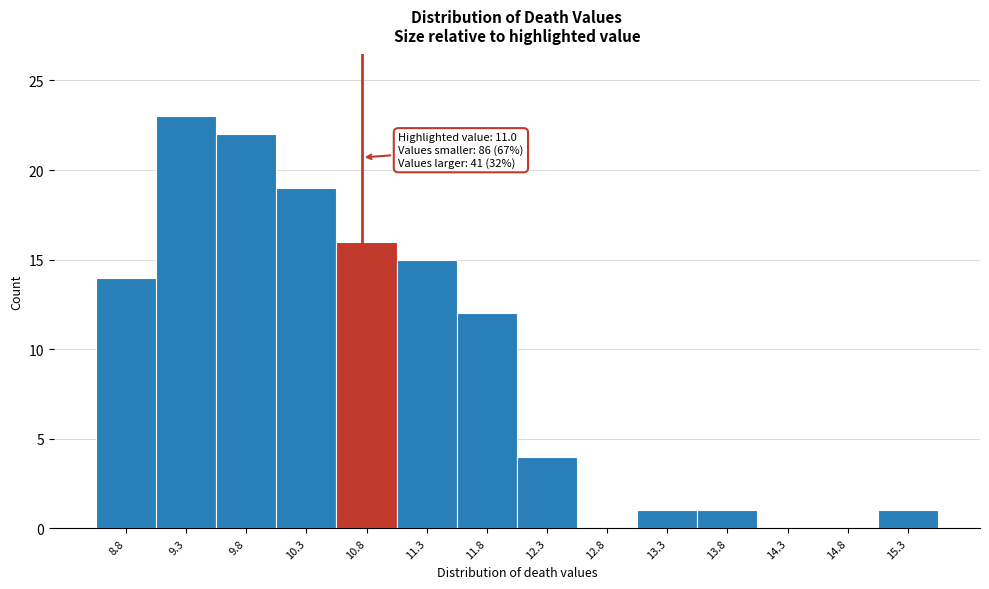

Reading left to right, transcribe all the data shown in this chart.

8.8=14	9.3=23	9.8=22	10.3=19	10.8=16	11.3=15	11.8=12	12.3=4	12.8=0	13.3=1	13.8=1	14.3=0	14.8=0	15.3=1